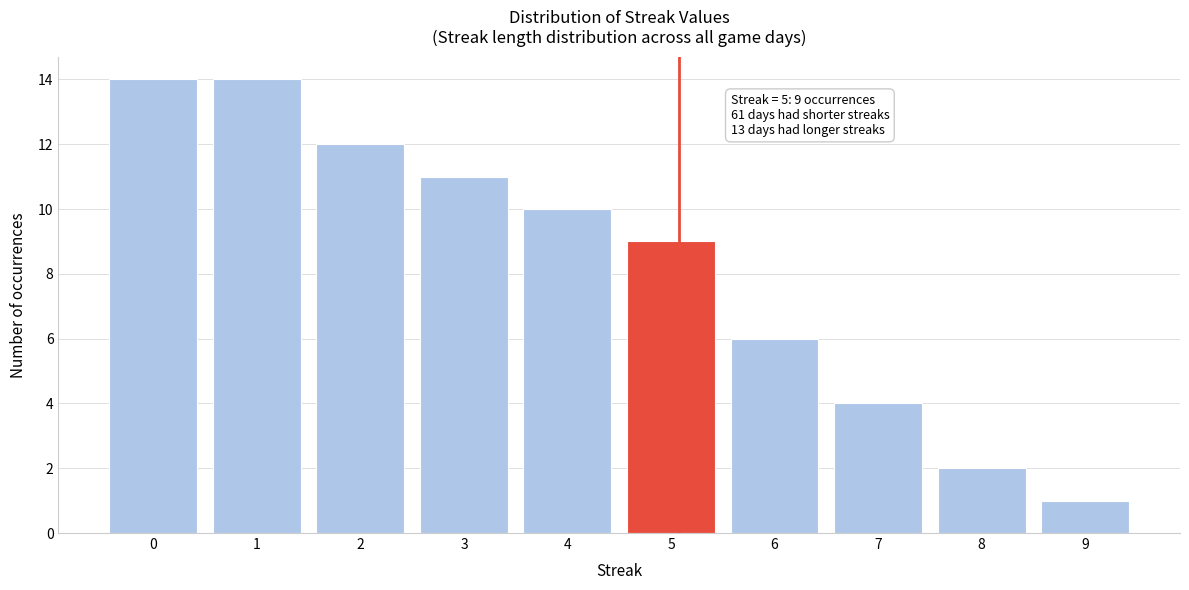

Reading left to right, list all the values displayed in this chart.

0=14	1=14	2=12	3=11	4=10	5=9	6=6	7=4	8=2	9=1